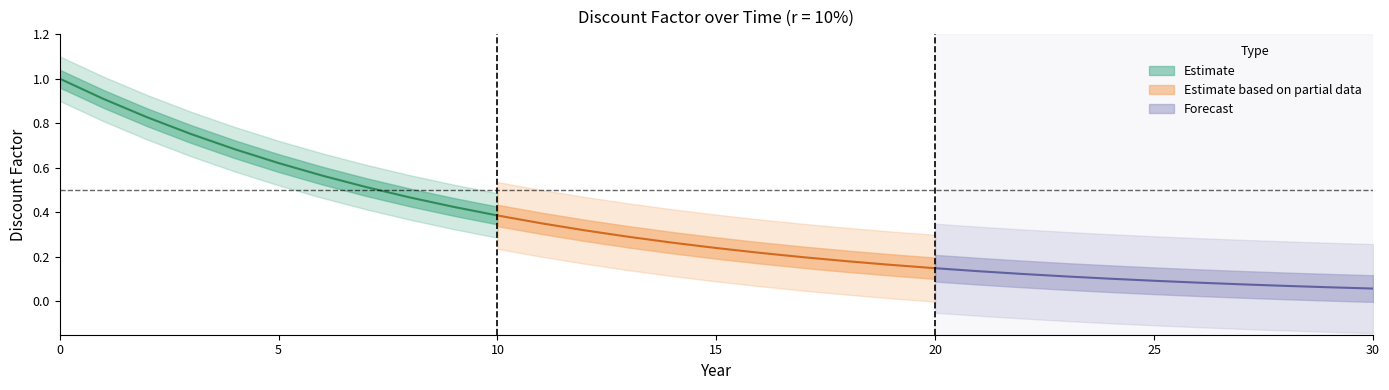

What is the value of the 6th point from the left?

0.6